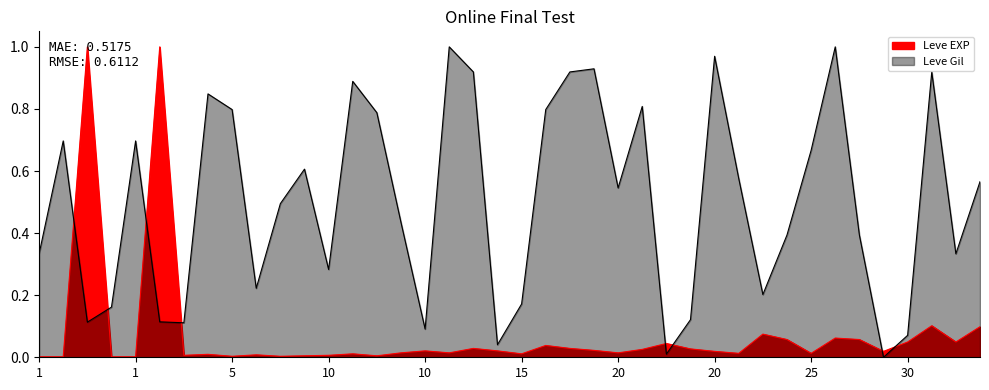

Which series has the largest range (max minus min)?

Leve Gil